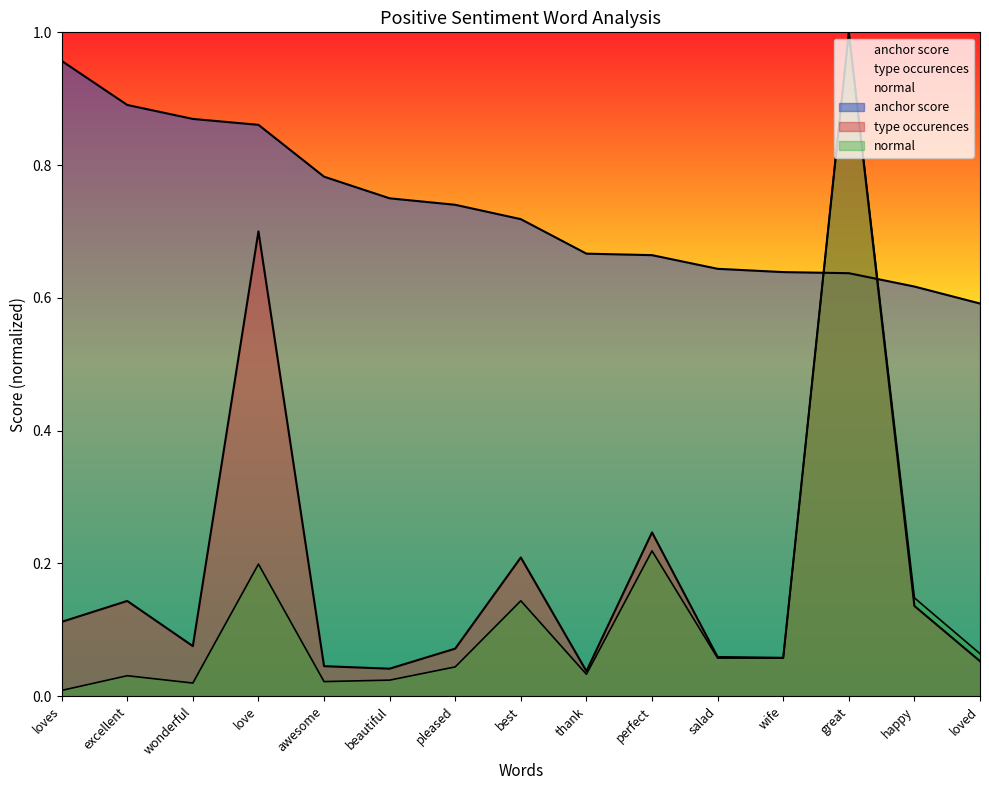

Rank the categories by normal_positive value from lowest to highest.

loves, wonderful, awesome, beautiful, excellent, thank, pleased, salad, wife, loved, best, happy, love, perfect, great